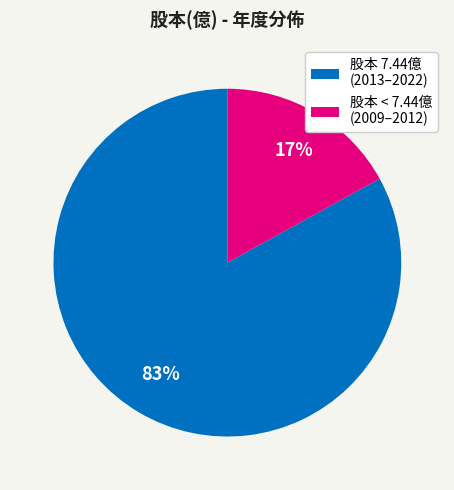

The 股本 < 7.44億 (2009–2012) slice represents 17% of the pie. True or false?

True